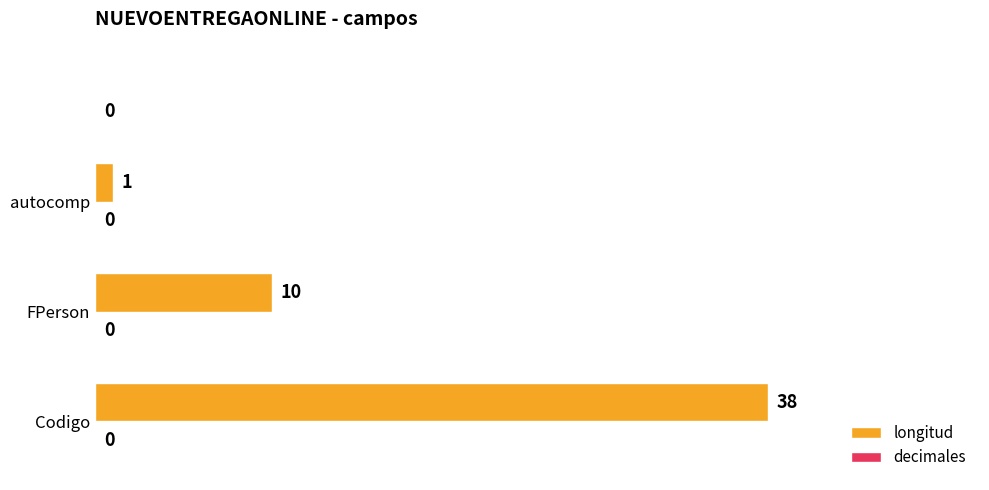

What is the maximum value shown in the chart?

38